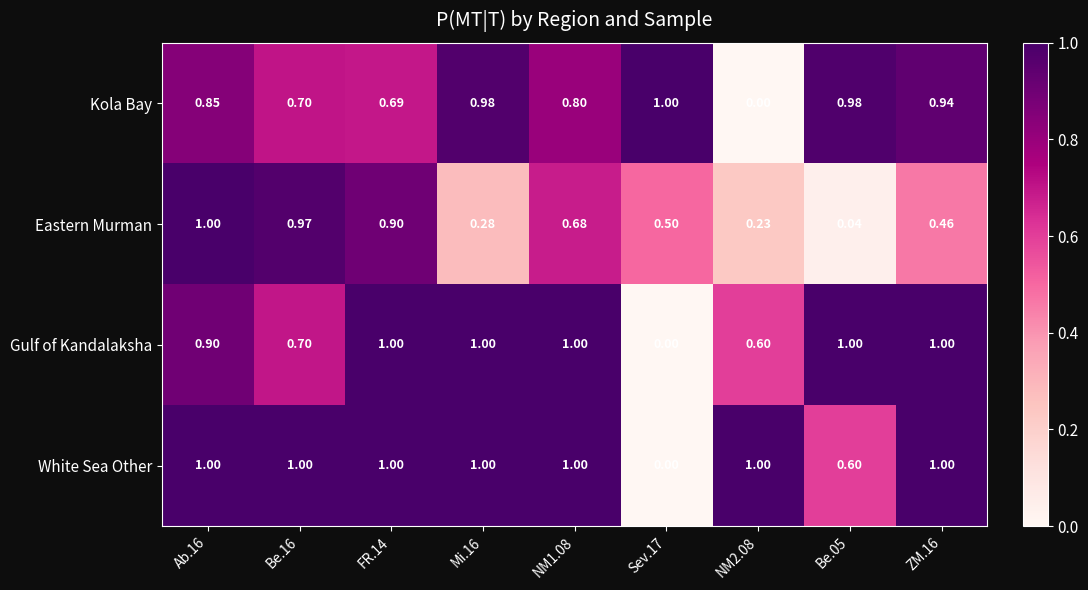

What is the maximum value shown in the chart?

1.0